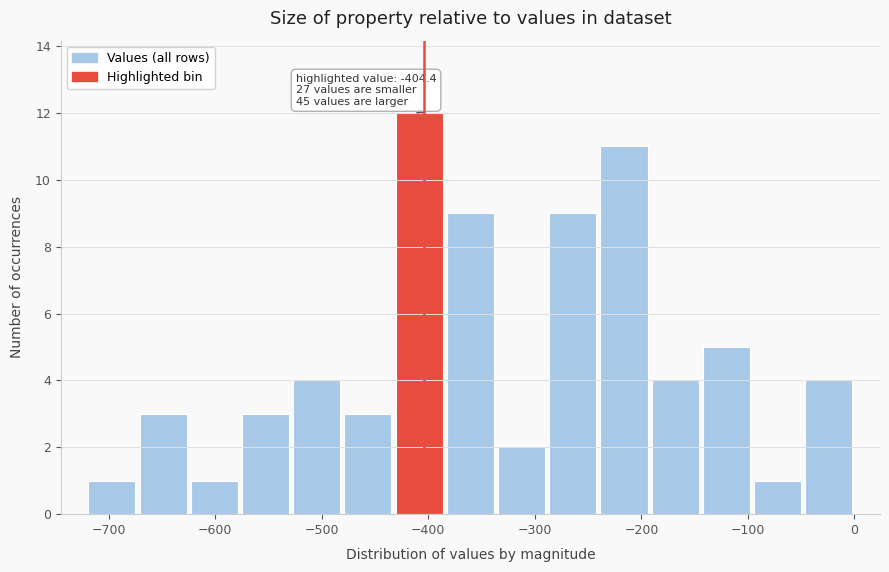

Which range on the x-axis has the tallest bar?

-430 to -380